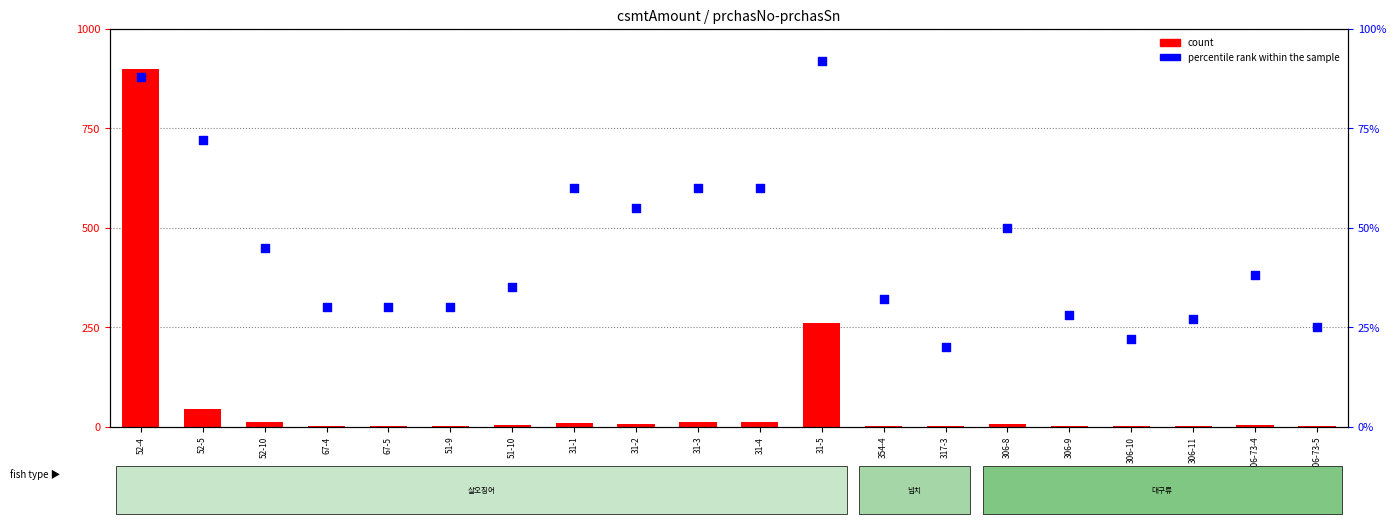

Which series has the widest spread of Y values?

count